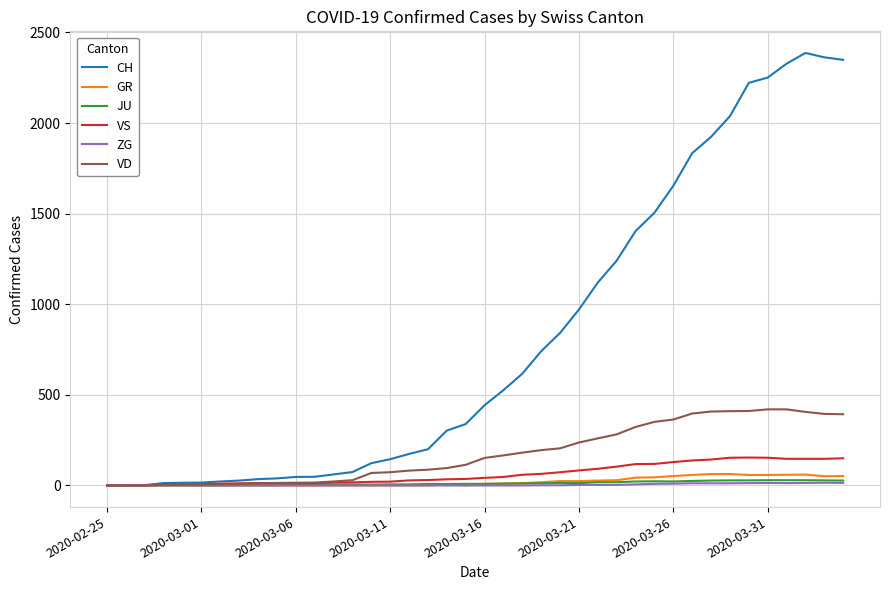

Is this an area chart (filled region under the line)?

No